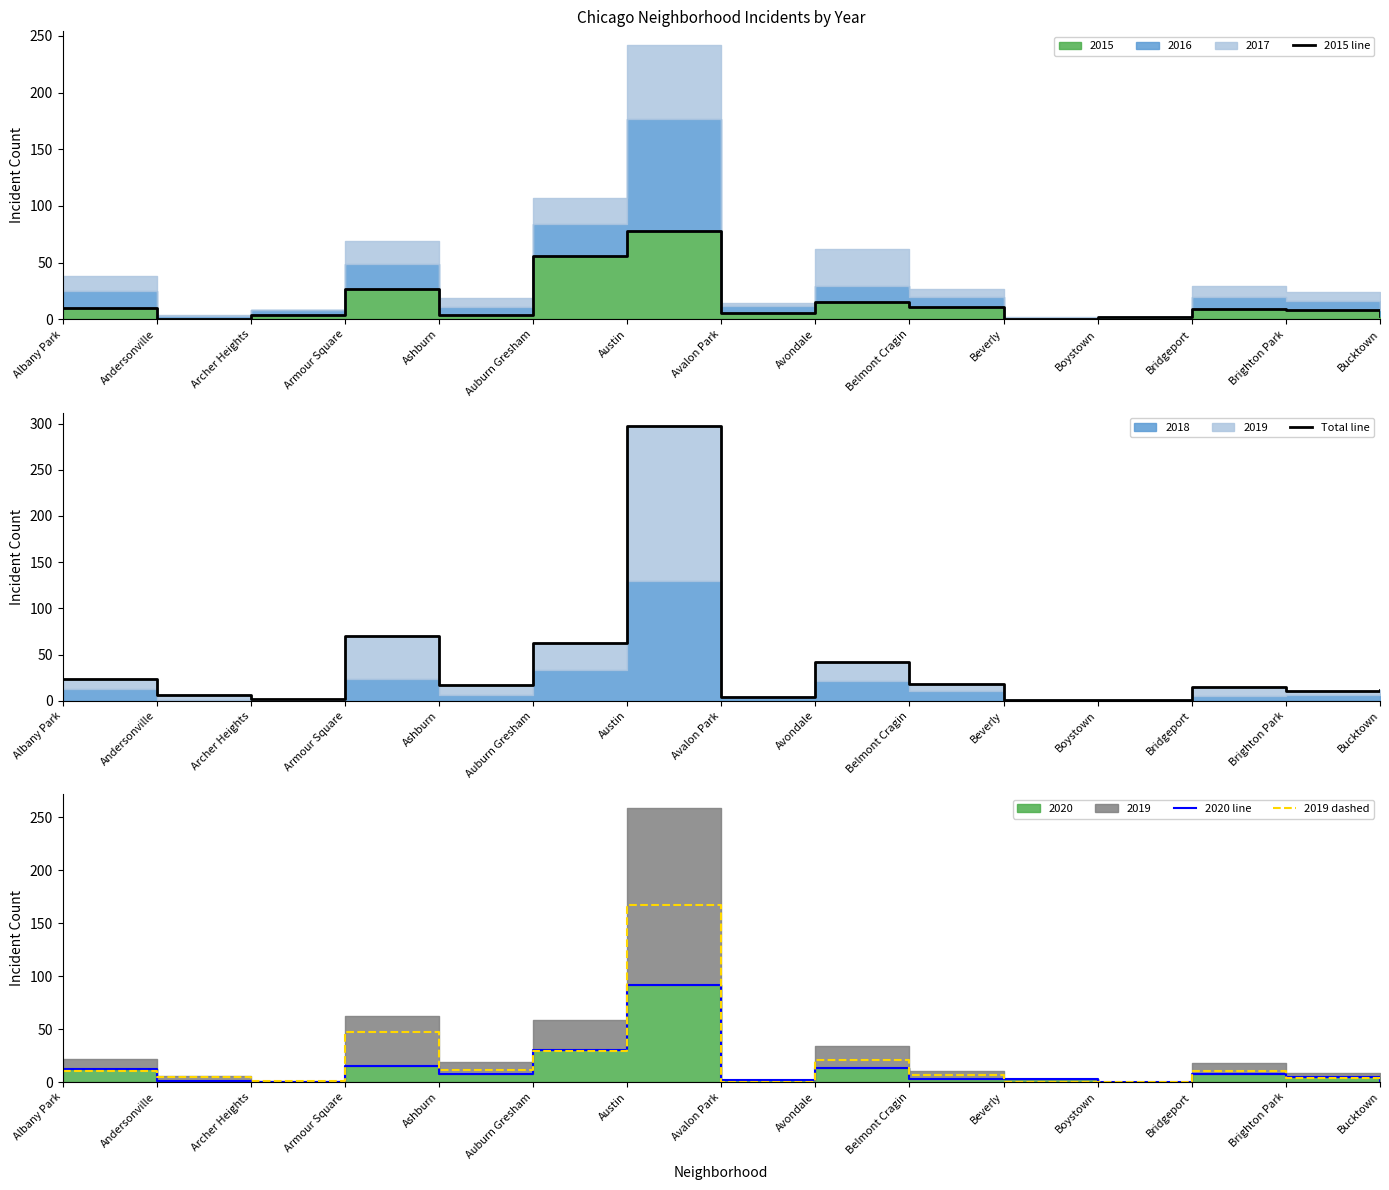

At which label does 2020 line first exceed 5?

Albany Park